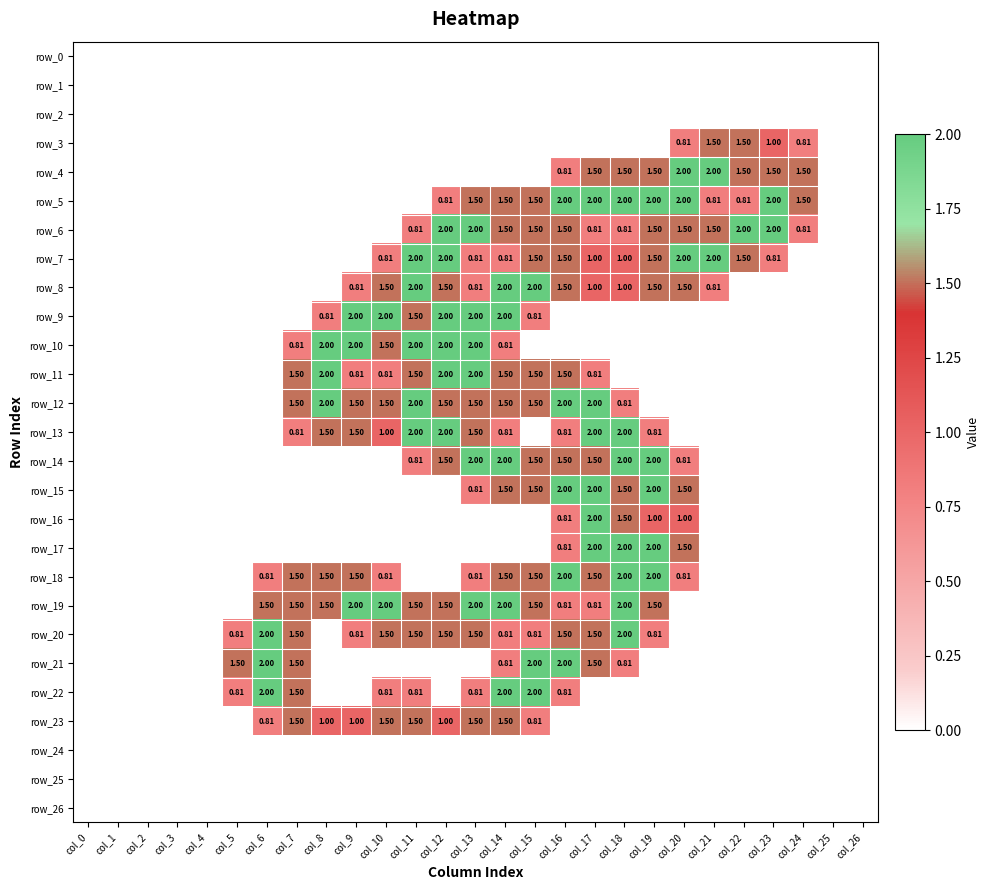

Which series has the largest total across all categories?

row_19